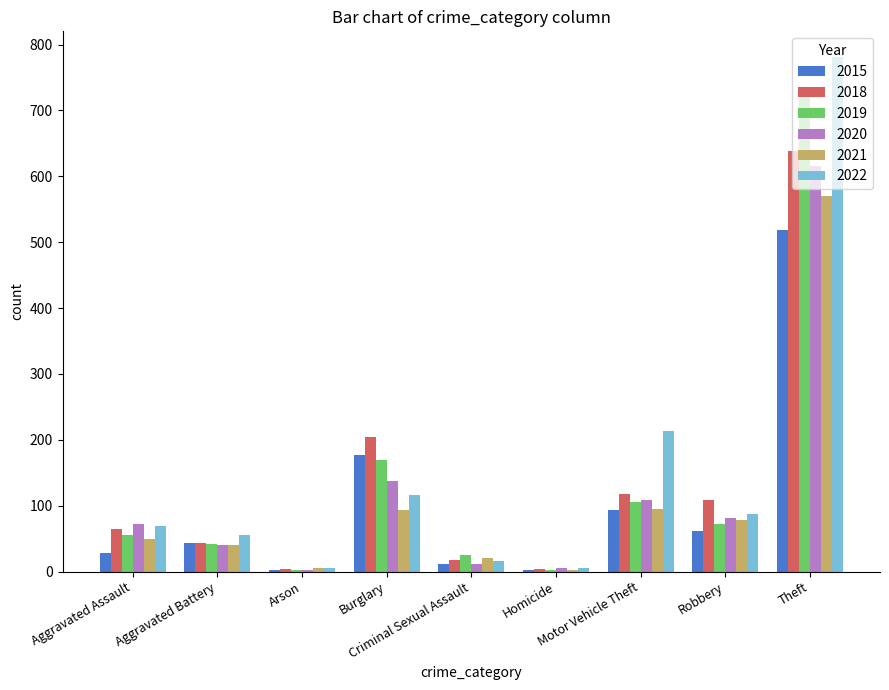

What is the highest value of the 2020 series?

615